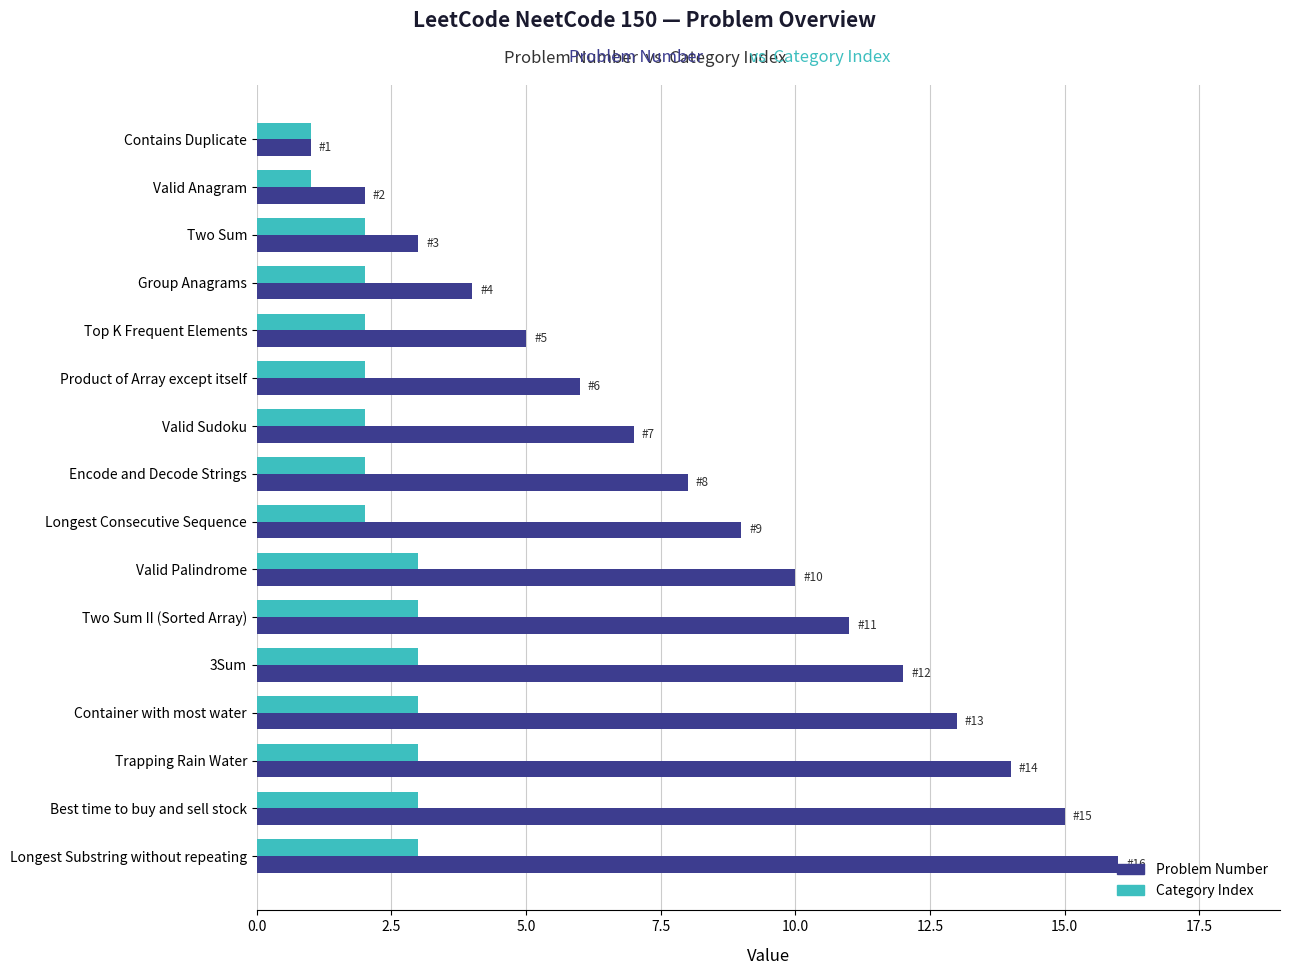

Which series has the largest range (max minus min)?

Problem Number